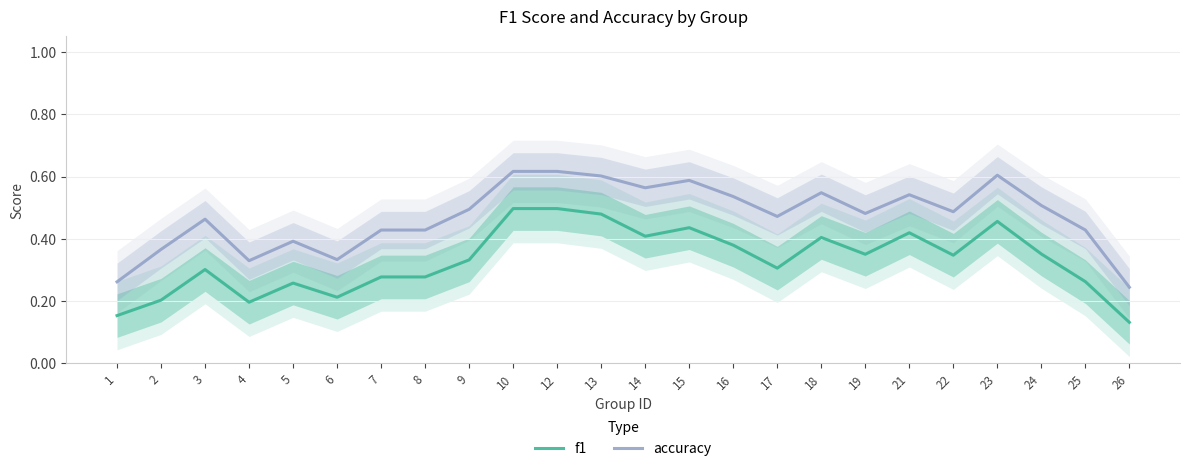

Where is the first local maximum for accuracy?

3